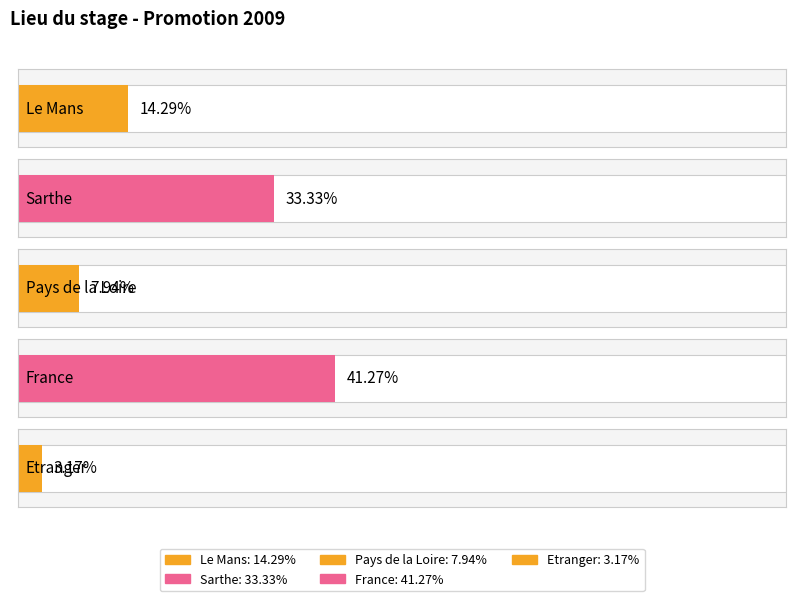

What is the label of the 5th bar from the left?

Etranger